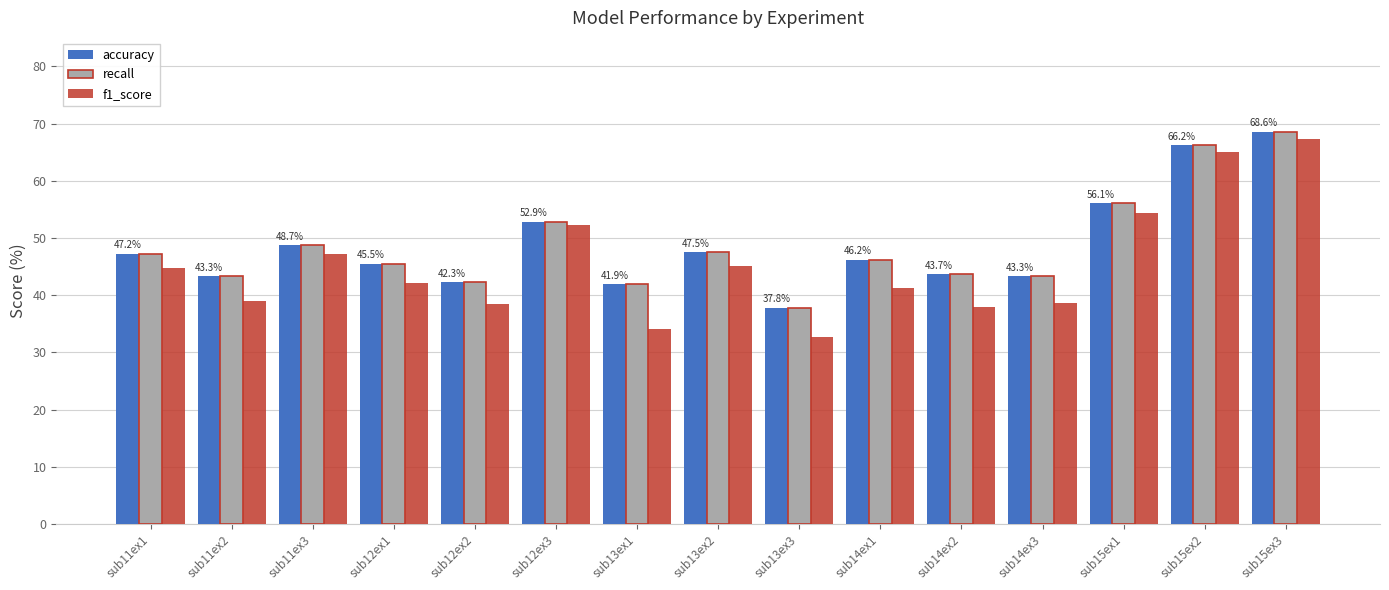

What is the maximum value for accuracy?

68.6